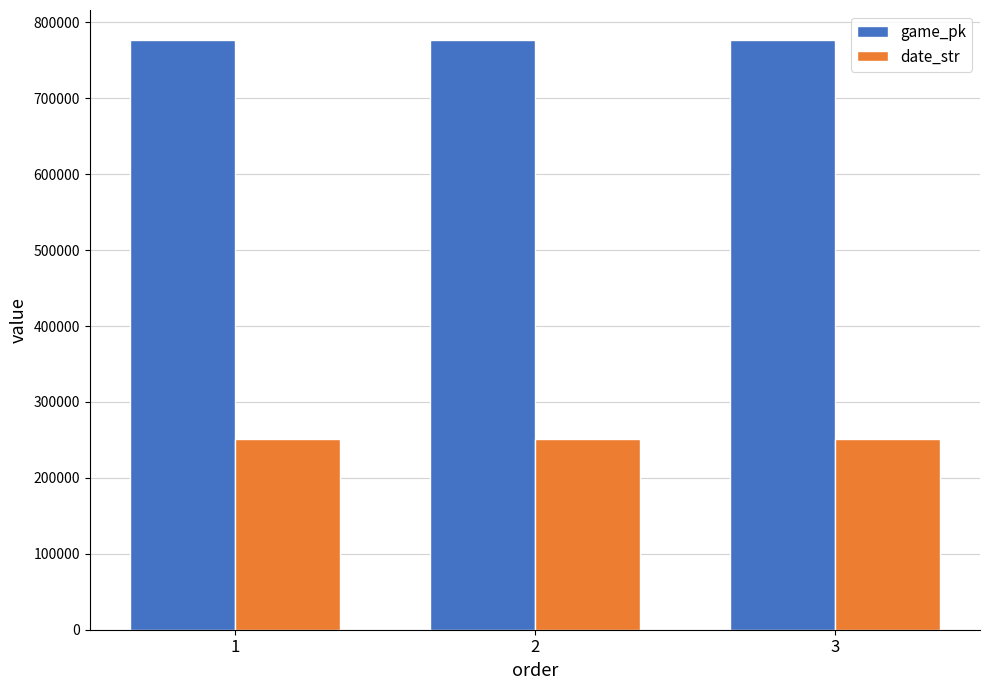

True or false: game_pk has a value of 161985 at 2.

False